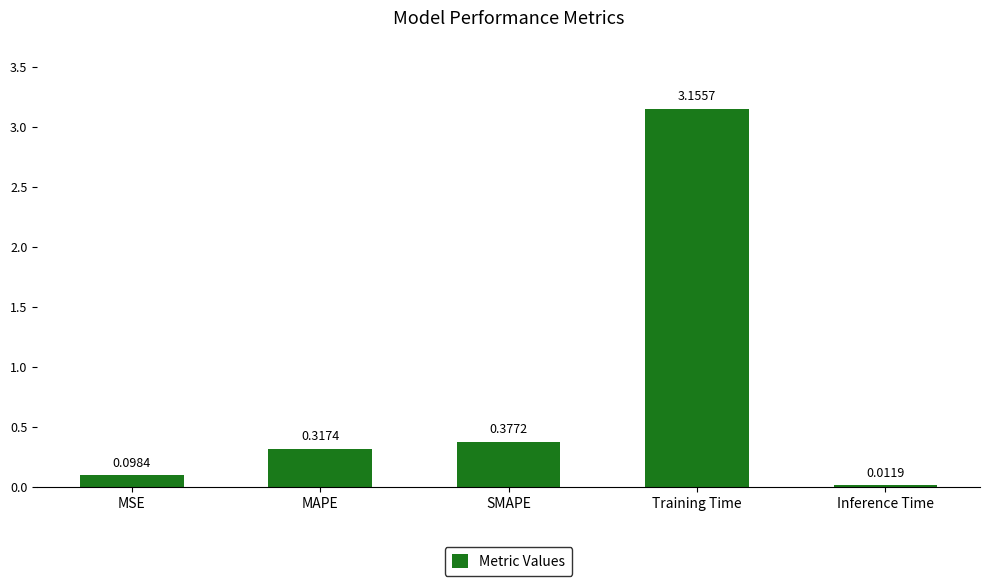

What is the difference between the maximum and second lowest values?

3.1